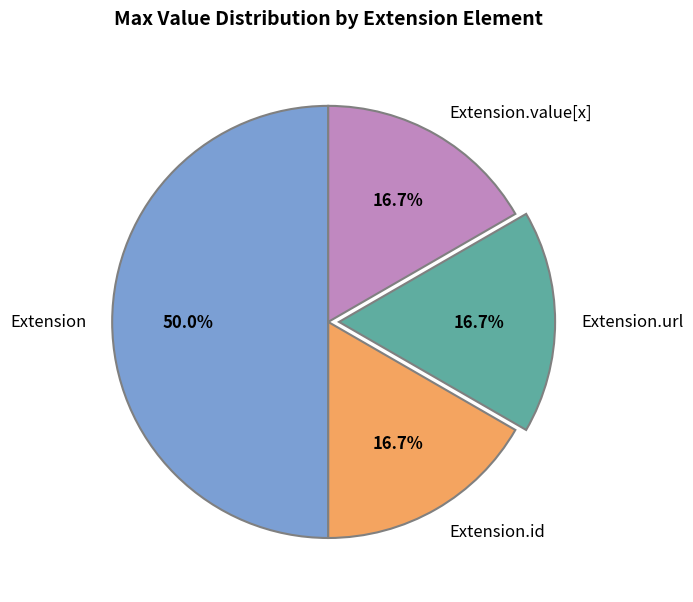

Count the number of slices in the pie.

4